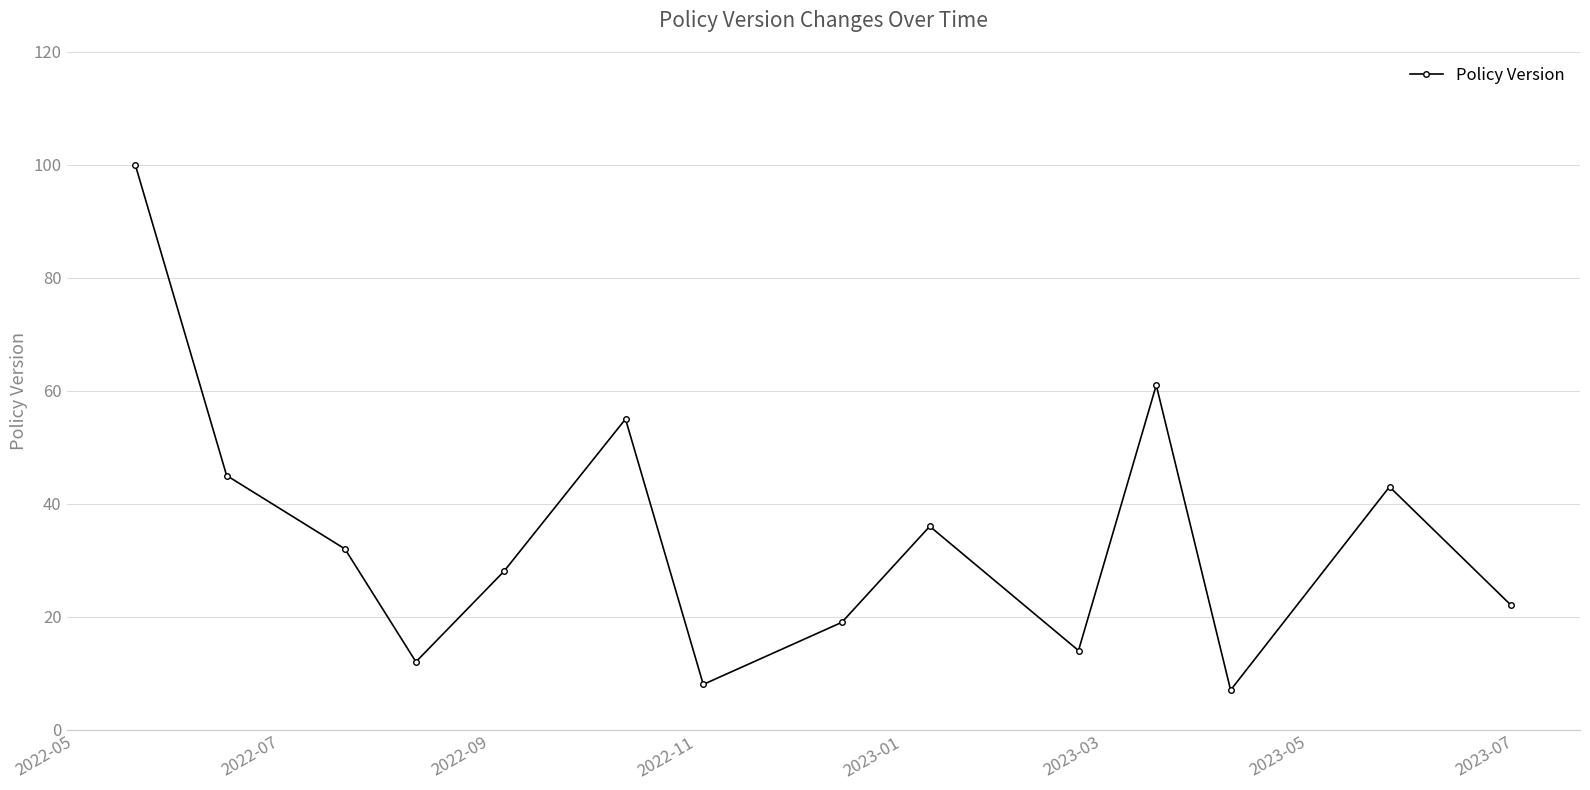

What is the minimum value shown in the chart?

7